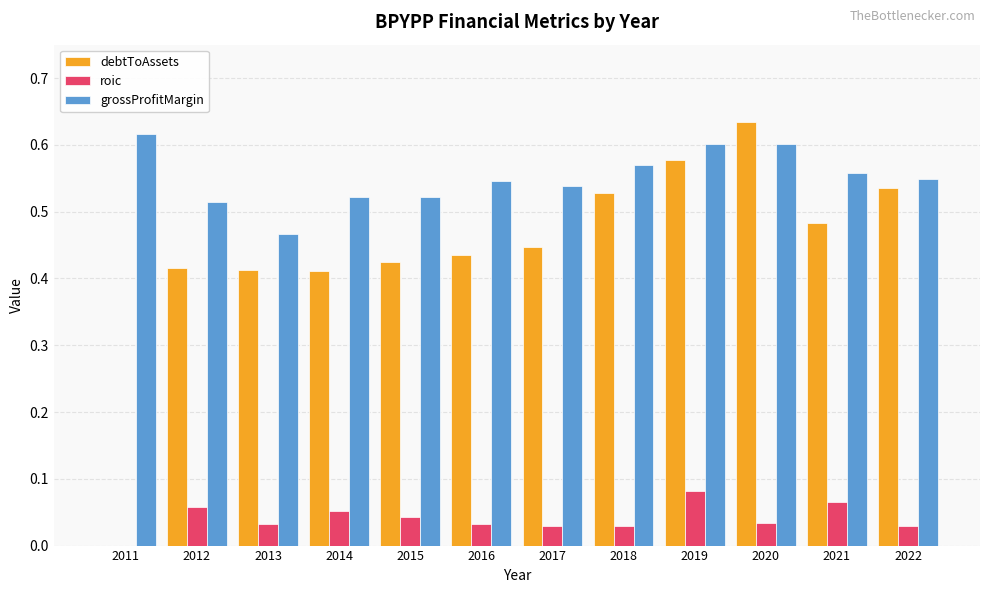

The roic series shows 0.0 at 2017. True or false?

True